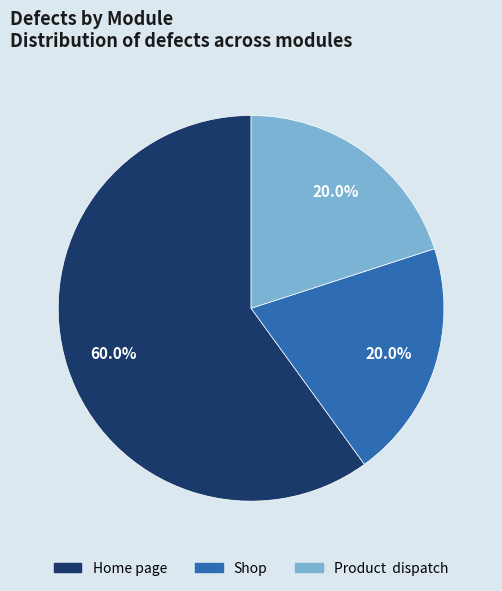

What is the largest slice in the pie chart?

Home page